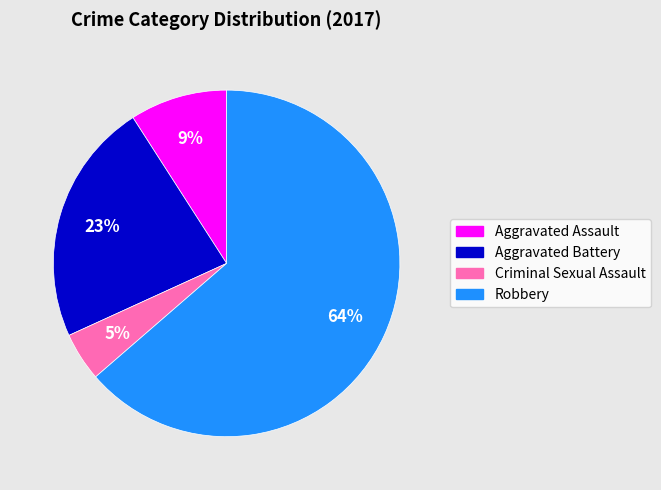

Rank the categories by value from highest to lowest.

Robbery, Aggravated Battery, Aggravated Assault, Criminal Sexual Assault